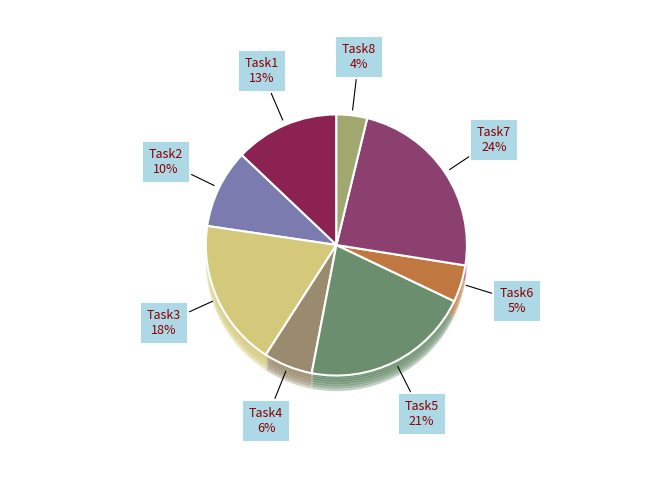

Does Task5 represent more than half of the total?

No